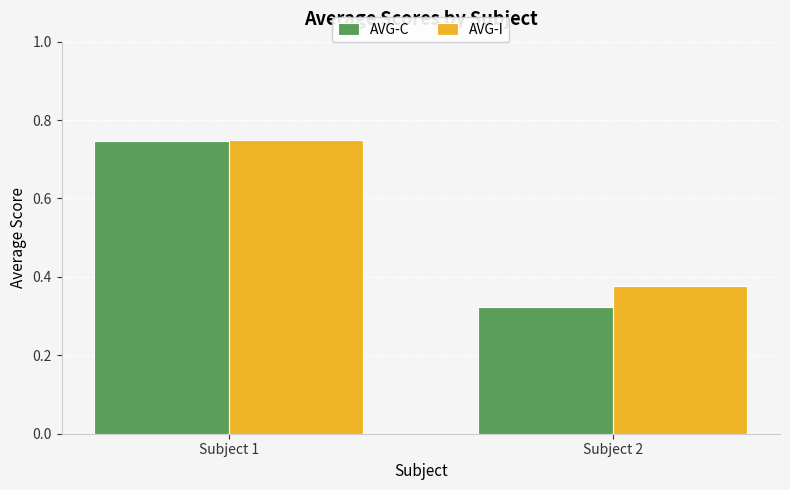

What is the total value across all series at Subject 1?

1.5